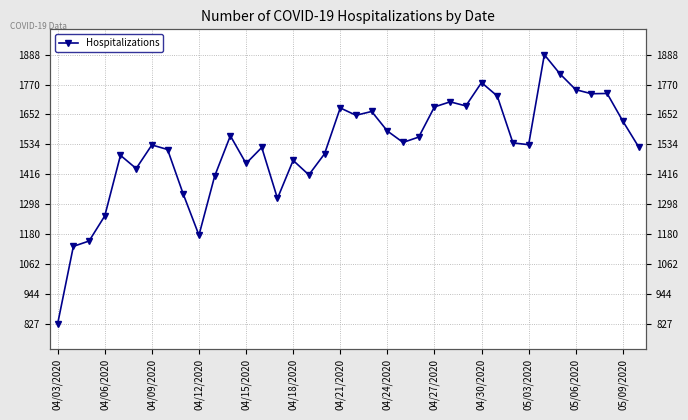

The chart shows a value of 1542 at 22. True or false?

True